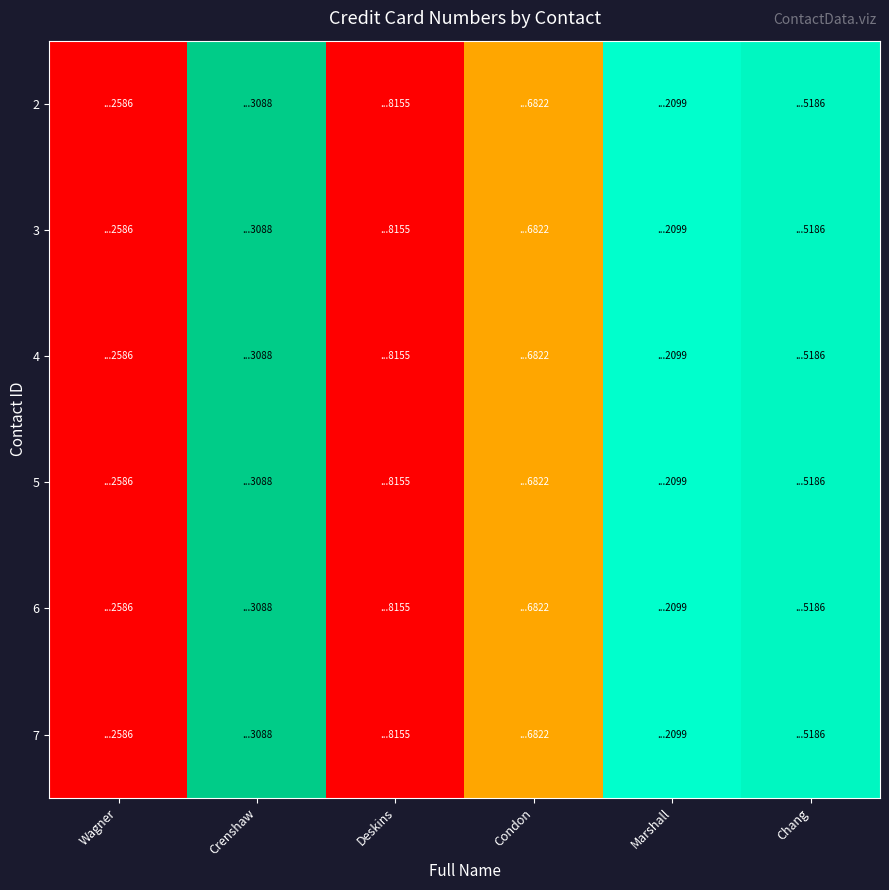

Reading left to right, what are all the values shown in this chart?

2: Wagner=0.0	Crenshaw=0.8	Deskins=0.0	Condon=0.3	Marshall=1.0	Chang=1.0
3: Wagner=0.0	Crenshaw=0.8	Deskins=0.0	Condon=0.3	Marshall=1.0	Chang=1.0
4: Wagner=0.0	Crenshaw=0.8	Deskins=0.0	Condon=0.3	Marshall=1.0	Chang=1.0
5: Wagner=0.0	Crenshaw=0.8	Deskins=0.0	Condon=0.3	Marshall=1.0	Chang=1.0
6: Wagner=0.0	Crenshaw=0.8	Deskins=0.0	Condon=0.3	Marshall=1.0	Chang=1.0
7: Wagner=0.0	Crenshaw=0.8	Deskins=0.0	Condon=0.3	Marshall=1.0	Chang=1.0